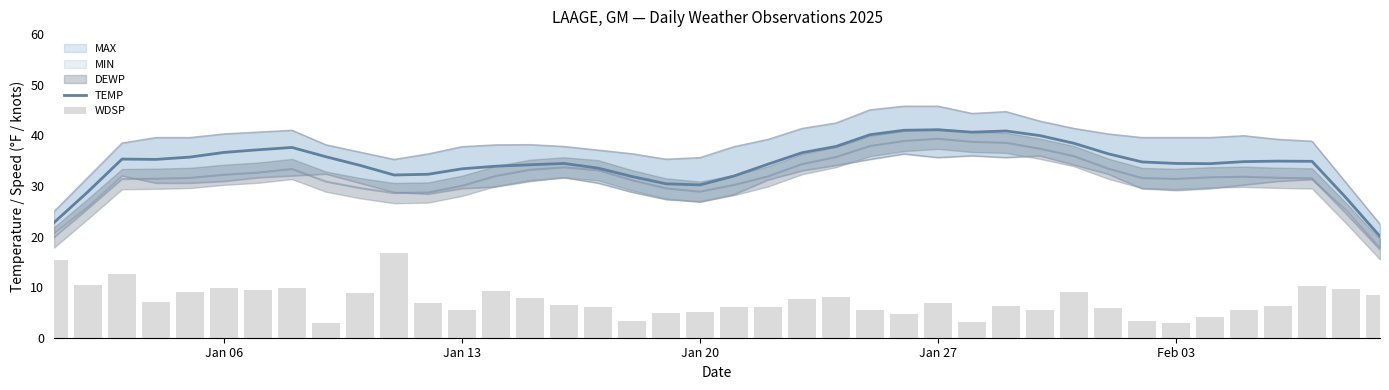

The TEMP series shows 41.1 at Jan 27. True or false?

True